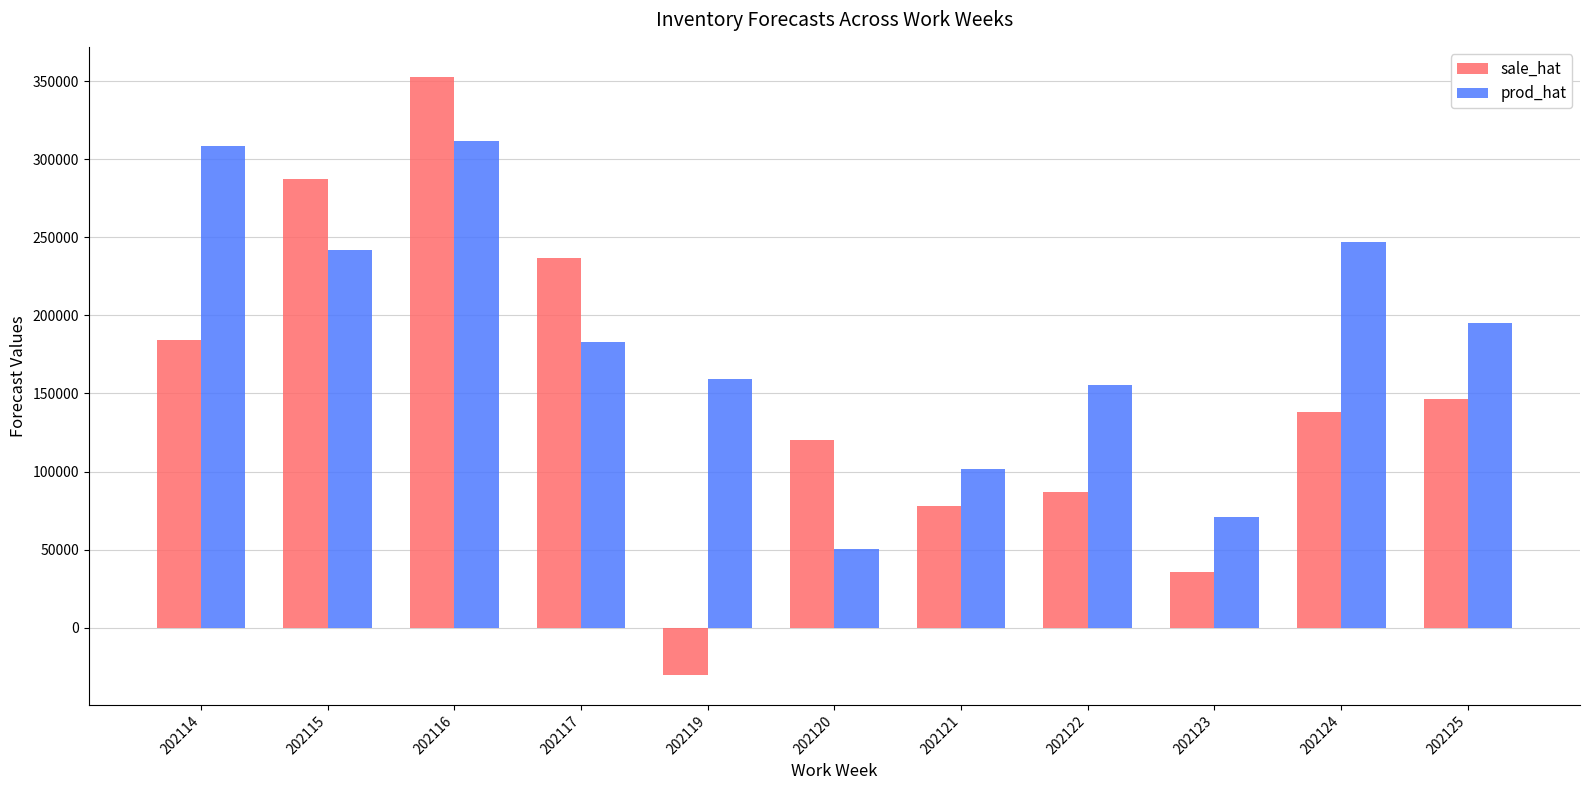

Where does the sale_hat series first go above 138072?

202114